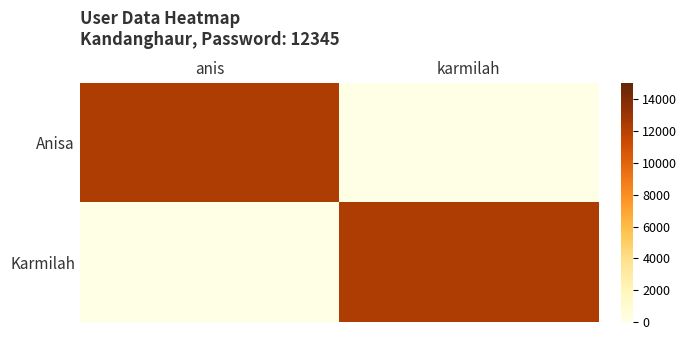

Reading left to right, list all the values displayed in this chart.

Anisa: anis=12345	karmilah=0
Karmilah: anis=0	karmilah=12345